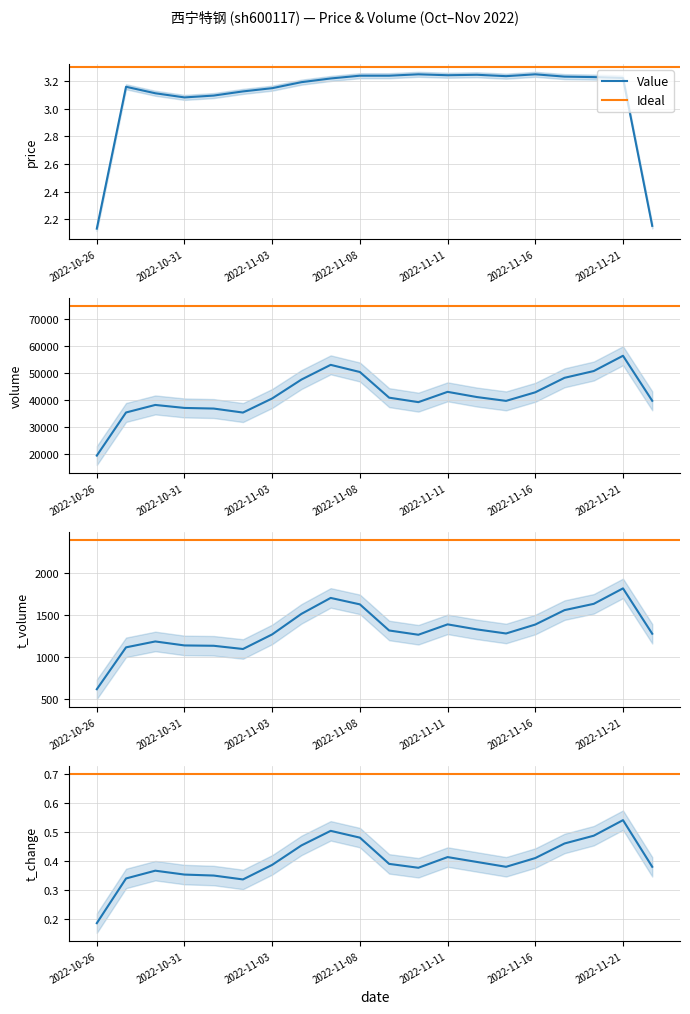

What position from the right is 2022-11-10?

9